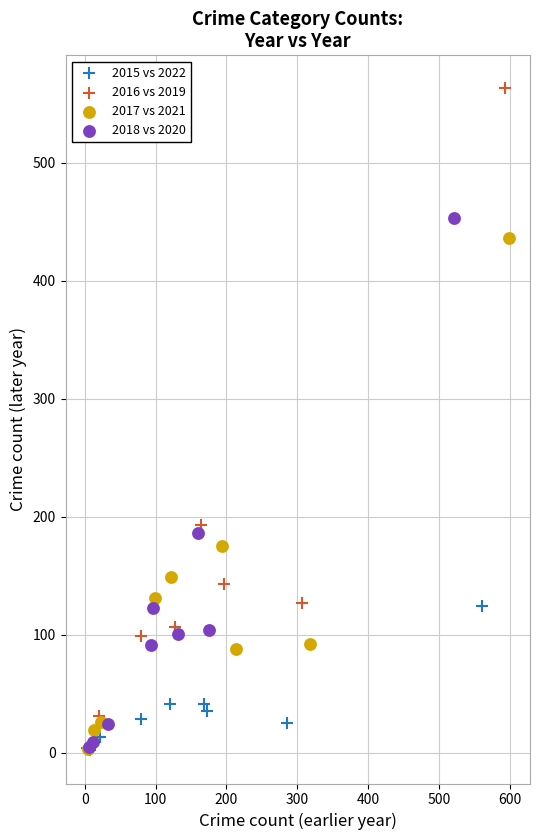

Which series has the widest spread of Y values?

2016 vs 2019